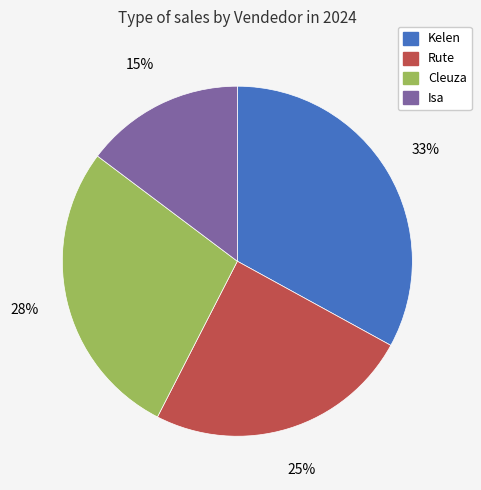

Is the sum of Rute and Kelen greater than half?

Yes